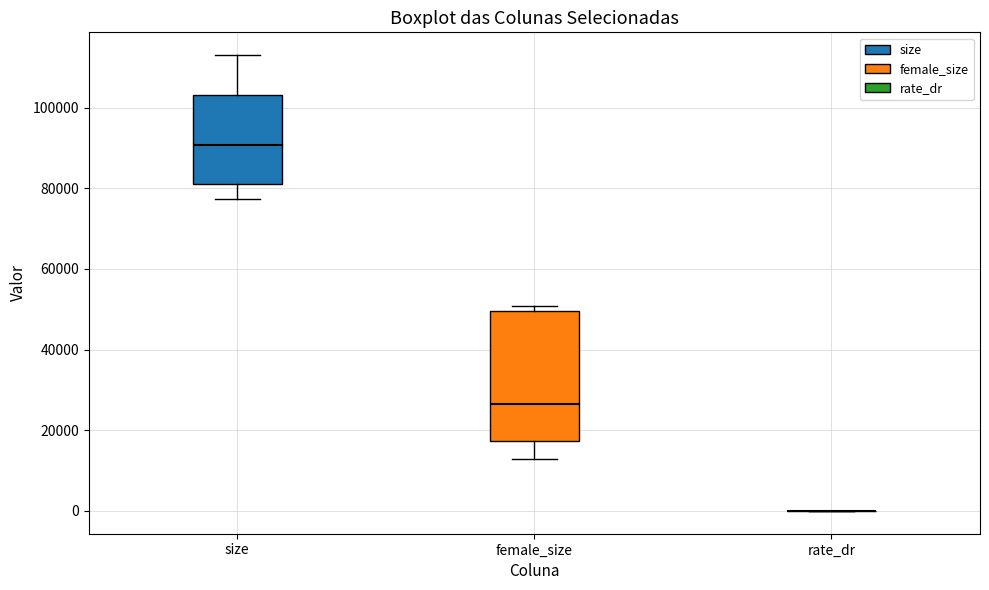

Reading left to right, read every box against the y-axis: the position of its median line, the range the box covers, and the ends of its whiskers. The values are not printed on the chart, so give them approximately, as read against the axis.

size: median 90000, box 82000 to 102000, whiskers 78000 to 112000
female_size: median 26000, box 18000 to 50000, whiskers 12000 to 50000 (just above the box's upper edge)
rate_dr: box collapsed to a line at 0, whiskers 0 to 0